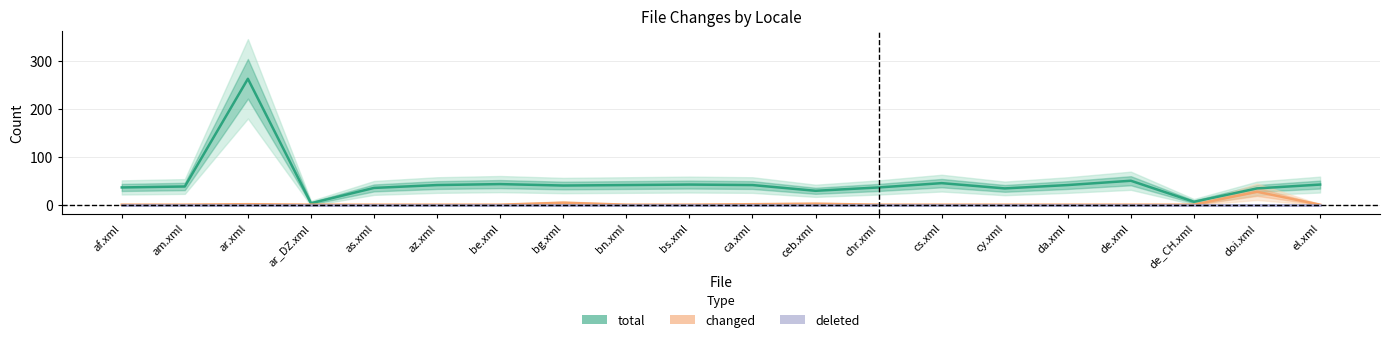

List the labels in order of total value, smallest first.

ar_DZ.xml, de_CH.xml, ceb.xml, cy.xml, doi.xml, as.xml, af.xml, chr.xml, am.xml, bg.xml, az.xml, bn.xml, ca.xml, da.xml, bs.xml, el.xml, be.xml, cs.xml, de.xml, ar.xml